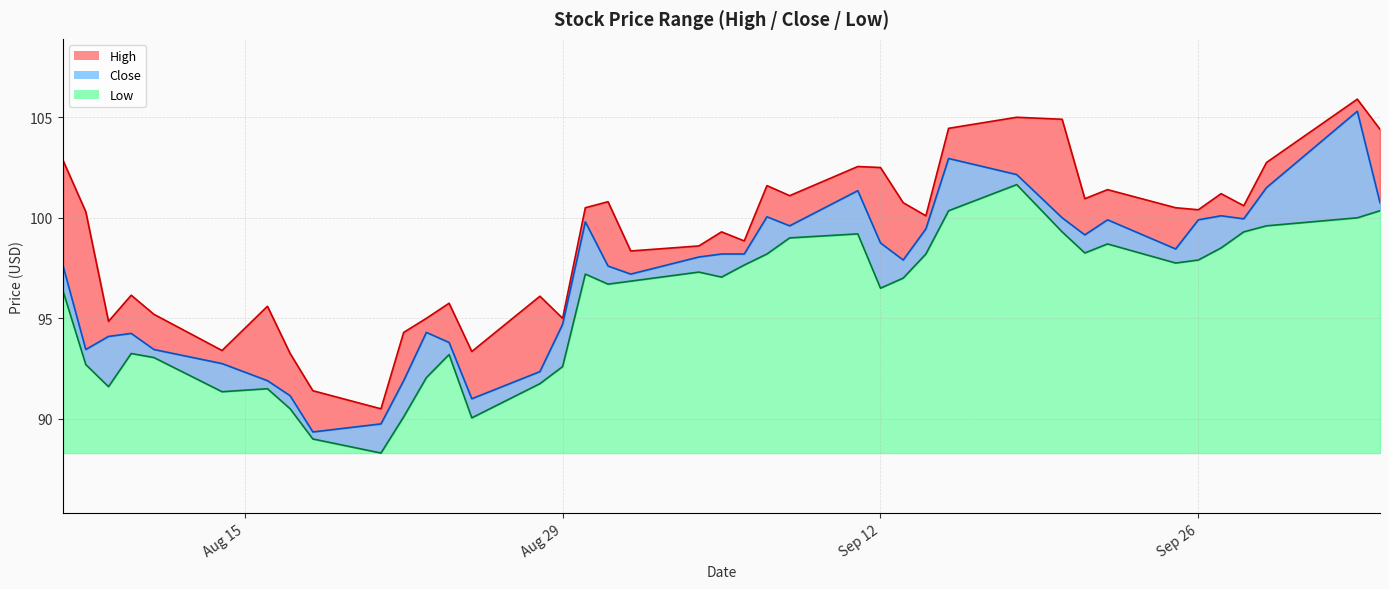

True or false: Low and High cross at least once.

False